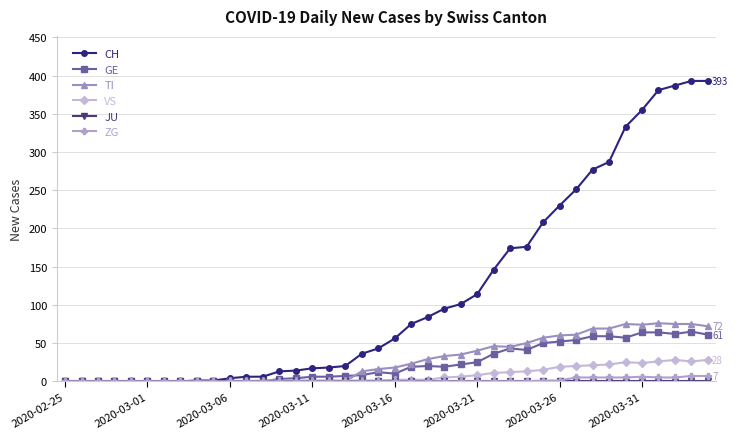

What is the maximum value shown in the chart?

393